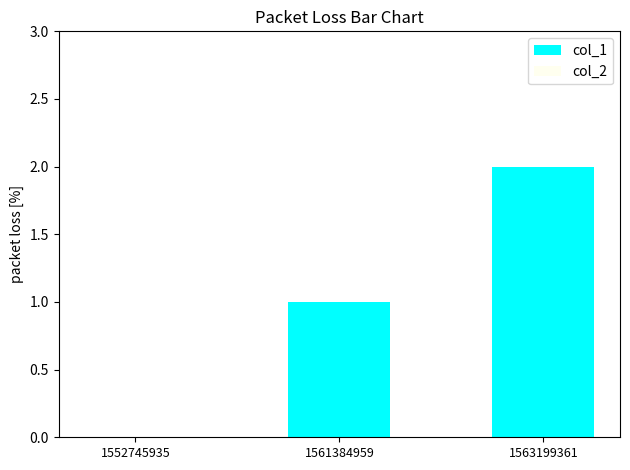

What is the change in value from 1552745935 to 1563199361?

+2